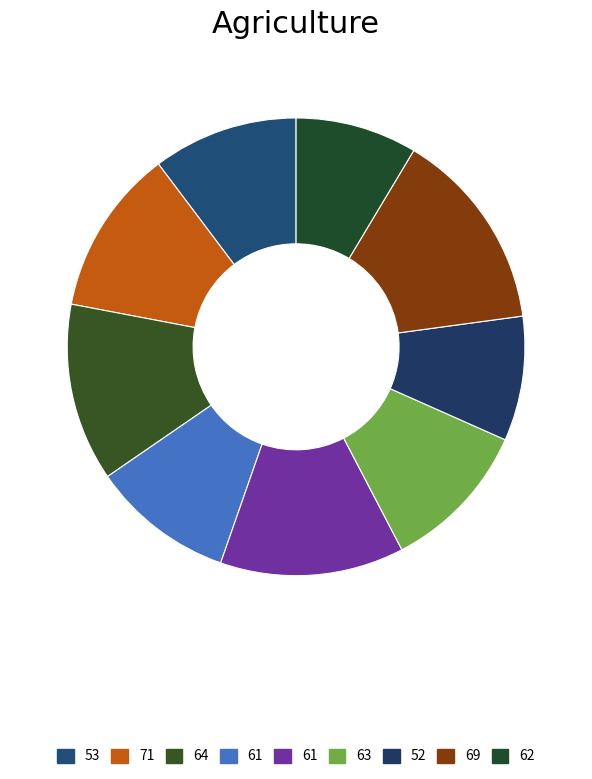

Count the number of slices in the pie.

9